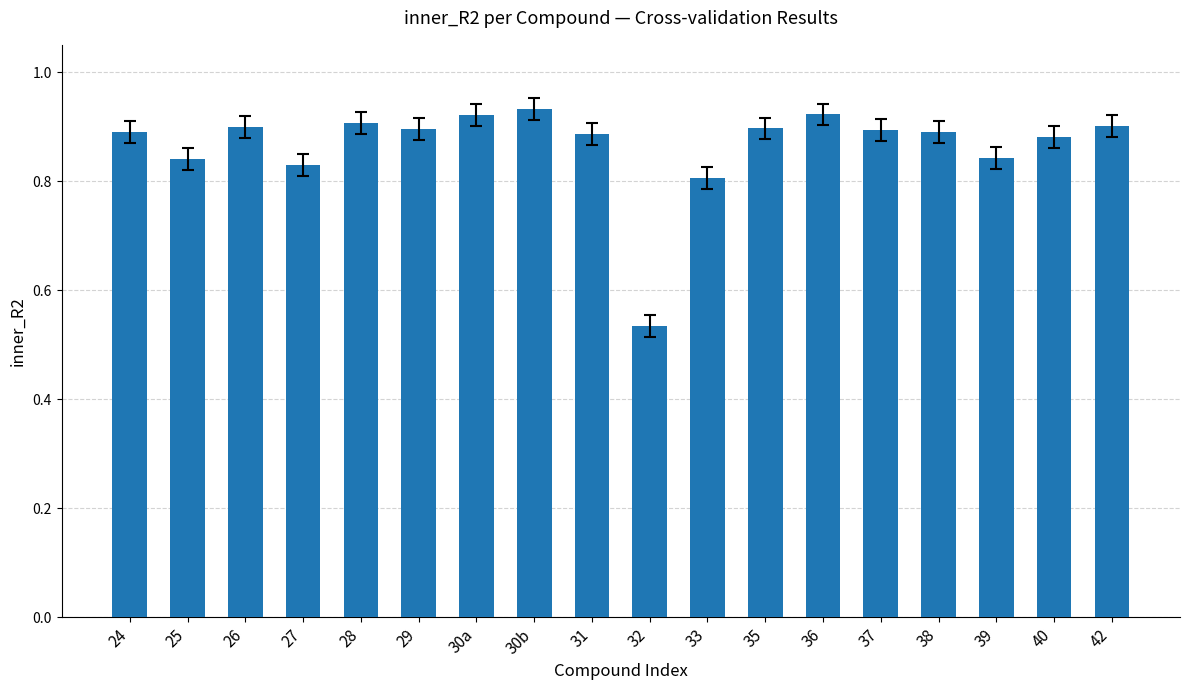

What is the label of the 16th bar from the right?

26